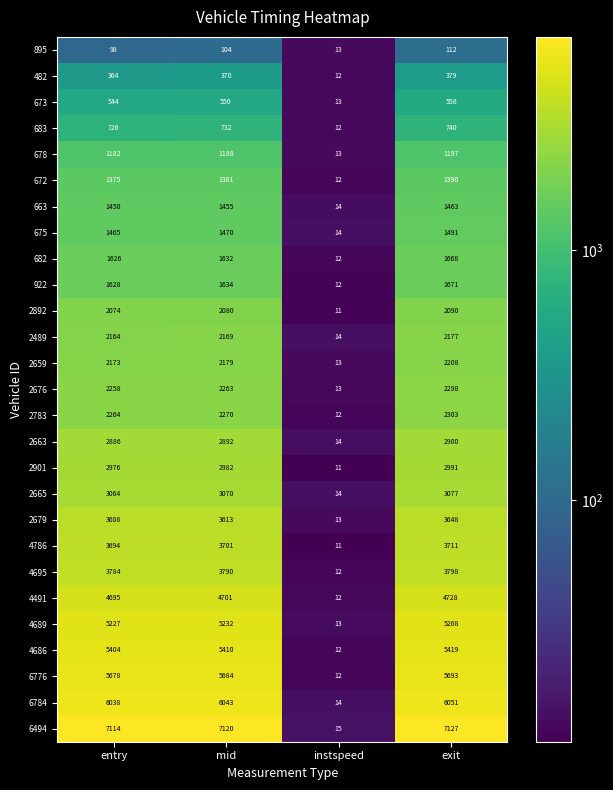

What is the total value across all series at exit?

76156